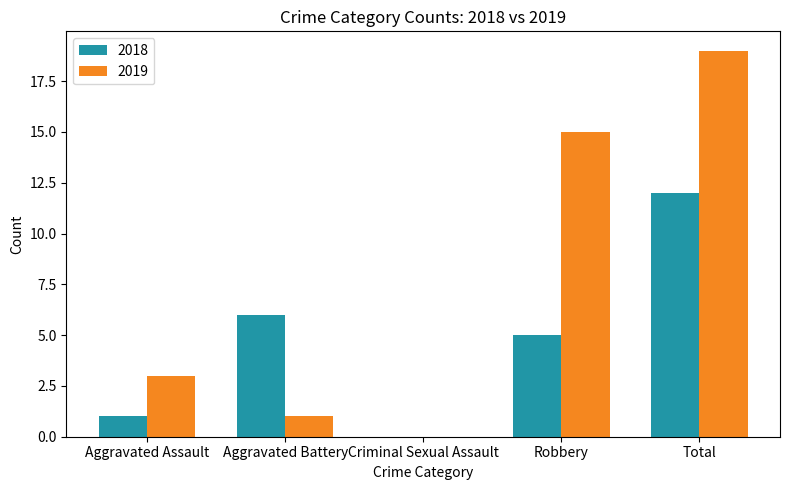

At which label does 2018 first exceed 5?

Aggravated Battery